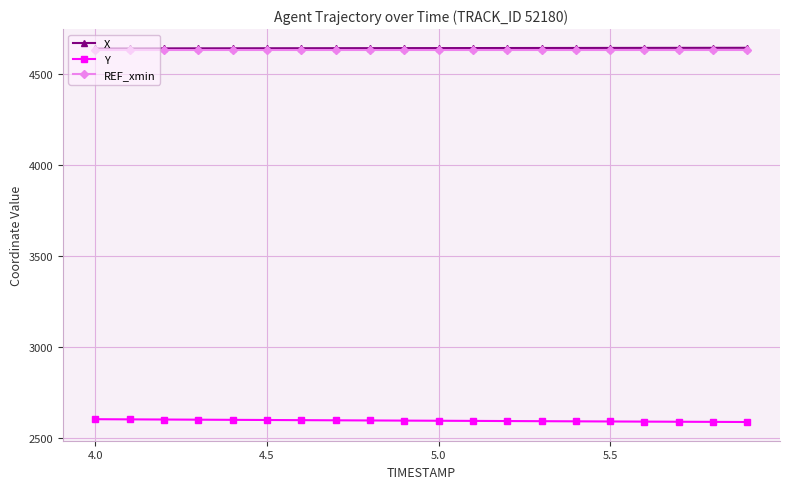

True or false: Y and REF_xmin intersect in this chart.

False